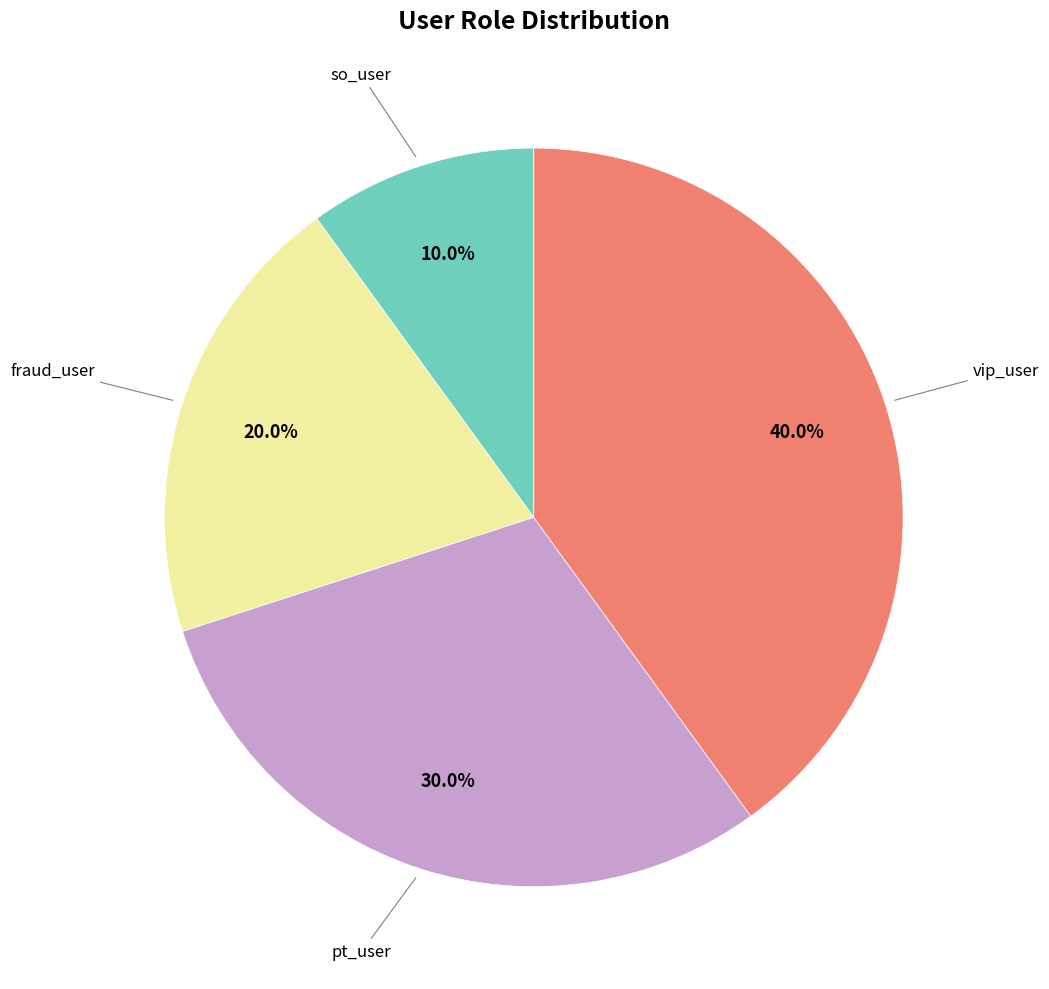

Is there a majority slice in this chart?

No